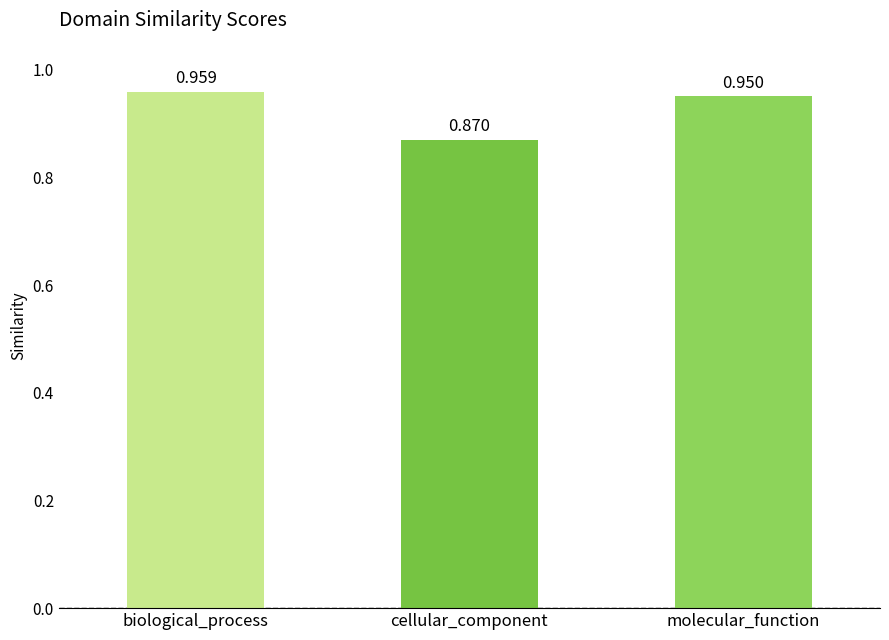

What is the label of the 3rd bar from the right?

biological_process